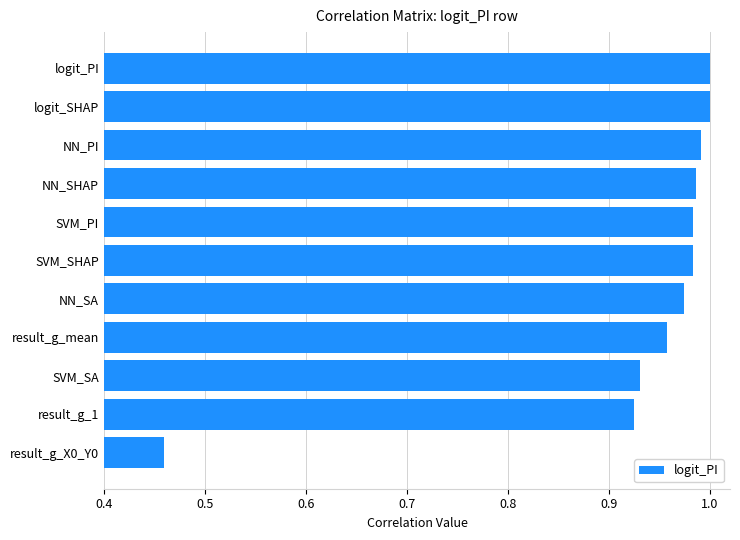

How many data points does each series have?

11